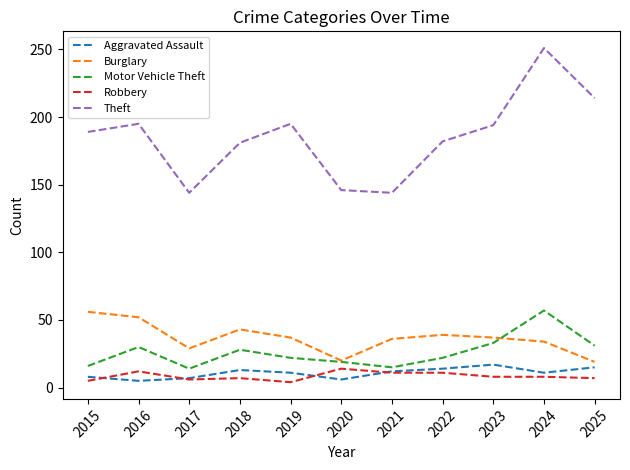

At which category is the sum across all series the highest?

2024